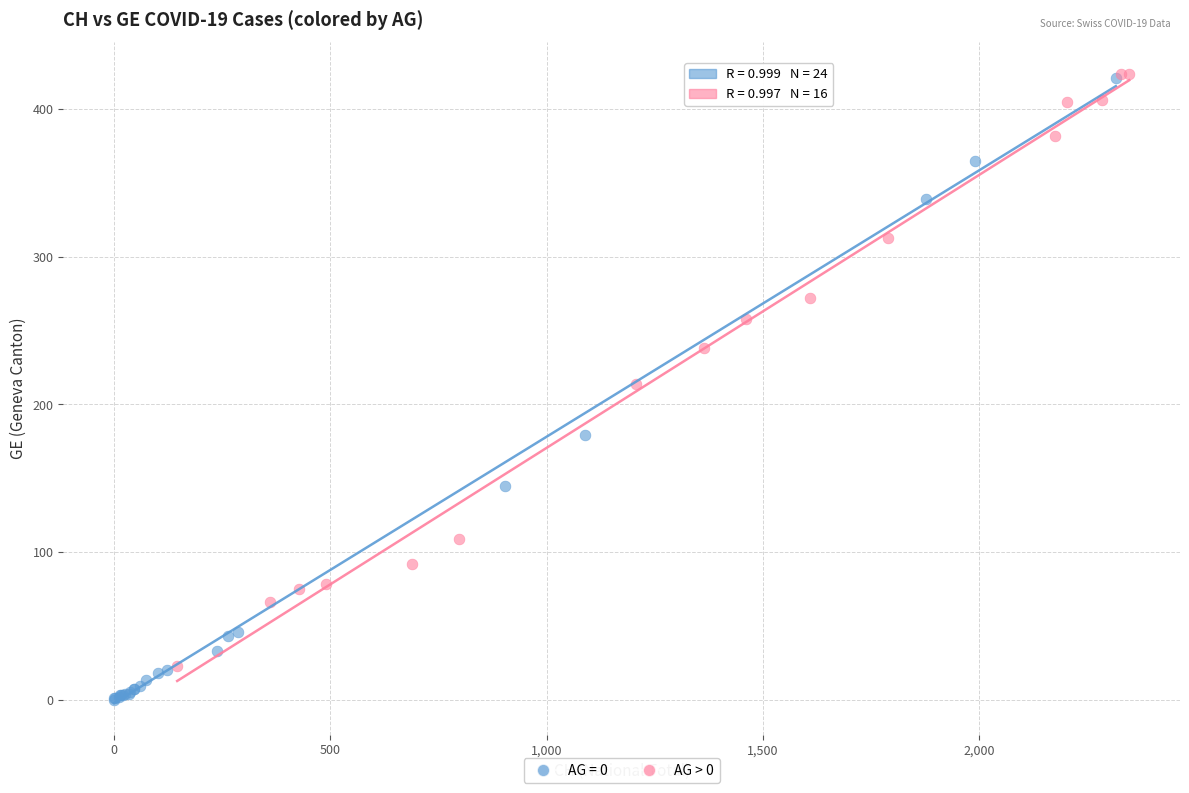

Which series reaches the minimum Y coordinate?

AG = 0